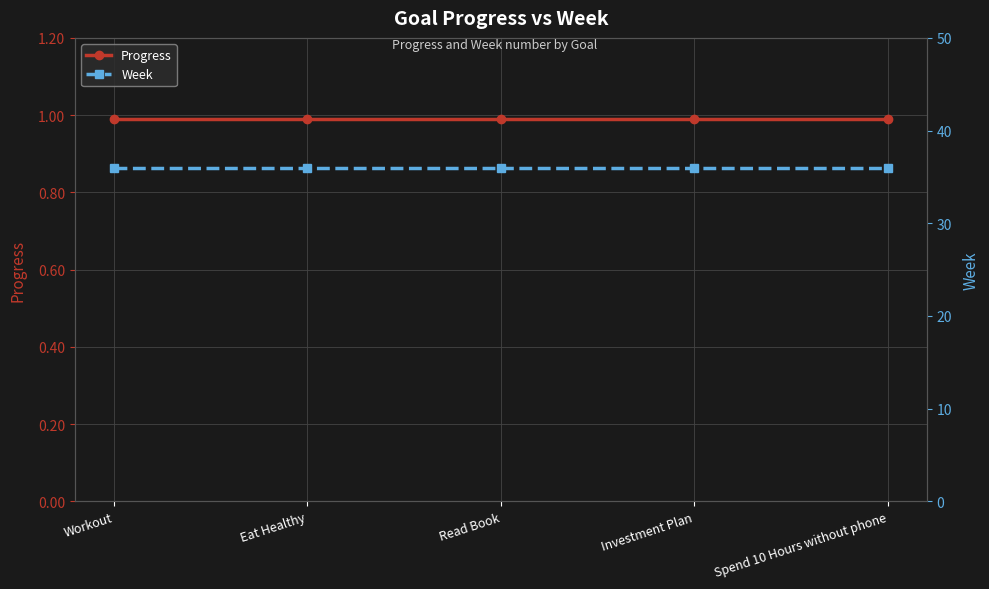

Reading left to right, transcribe all the data shown in this chart.

Progress: Workout=1.0	Eat Healthy=1.0	Read Book=1.0	Investment Plan=1.0	Spend 10 Hours without phone=1.0
Week: Workout=36.0	Eat Healthy=36.0	Read Book=36.0	Investment Plan=36.0	Spend 10 Hours without phone=36.0